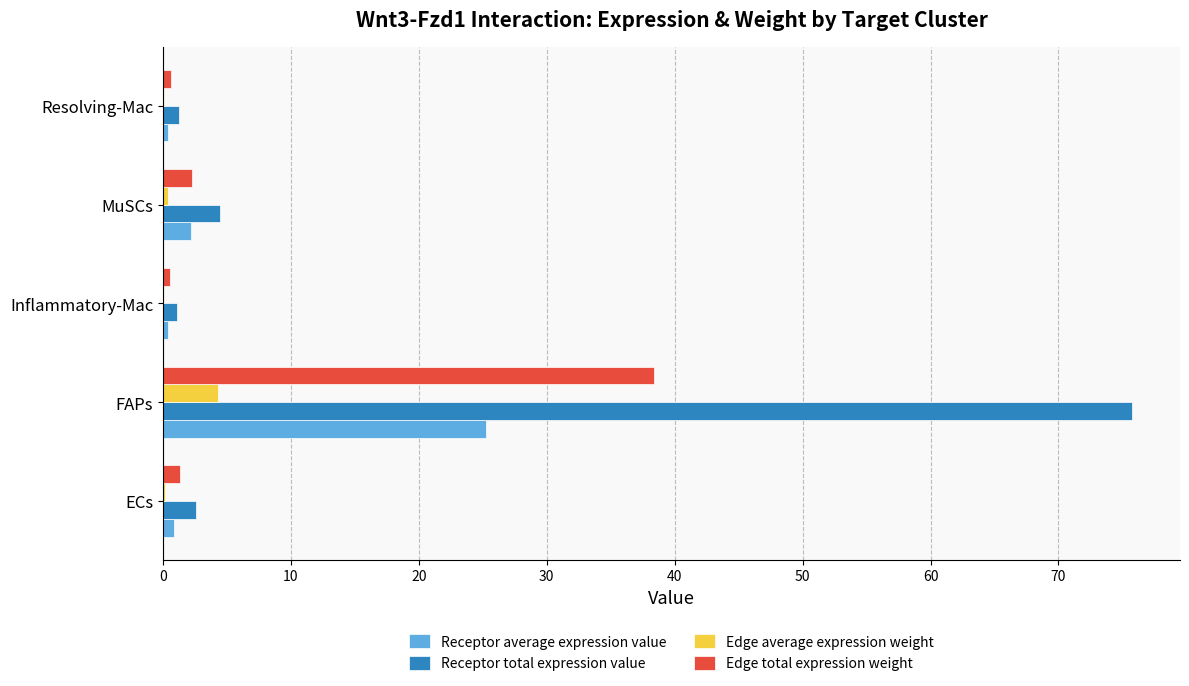

Is it true that Edge total expression weight equals 2.2 at MuSCs?

True